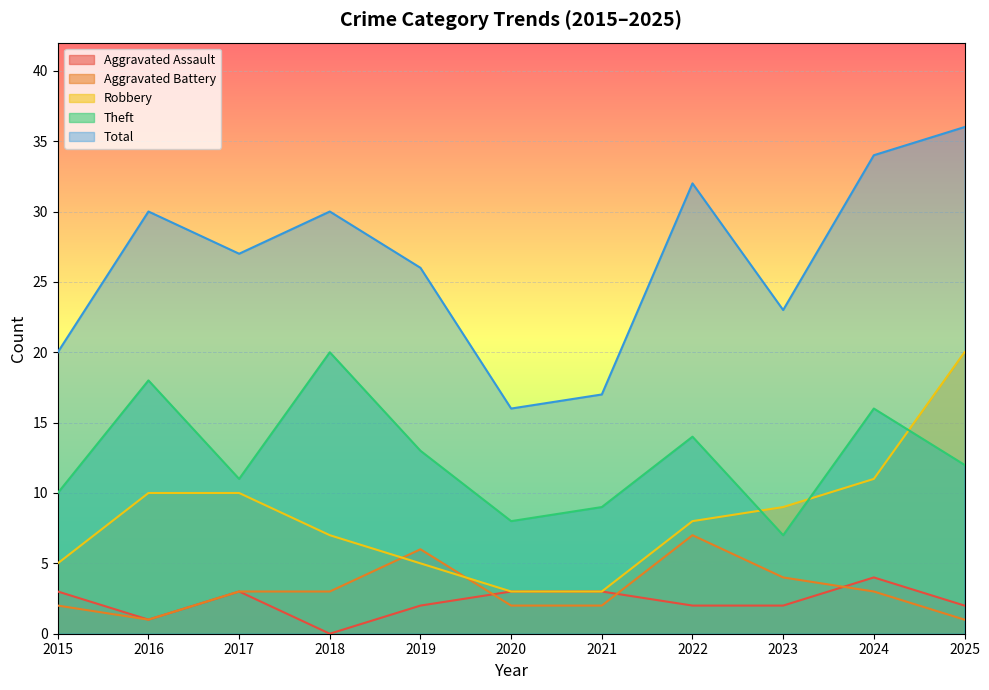

Reading right to left, what are all the values shown in this chart?

Aggravated Assault: 2025=2	2024=4	2023=2	2022=2	2021=3	2020=3	2019=2	2018=0	2017=3	2016=1	2015=3
Aggravated Battery: 2025=1	2024=3	2023=4	2022=7	2021=2	2020=2	2019=6	2018=3	2017=3	2016=1	2015=2
Robbery: 2025=20	2024=11	2023=9	2022=8	2021=3	2020=3	2019=5	2018=7	2017=10	2016=10	2015=5
Theft: 2025=12	2024=16	2023=7	2022=14	2021=9	2020=8	2019=13	2018=20	2017=11	2016=18	2015=10
Total: 2025=36	2024=34	2023=23	2022=32	2021=17	2020=16	2019=26	2018=30	2017=27	2016=30	2015=20